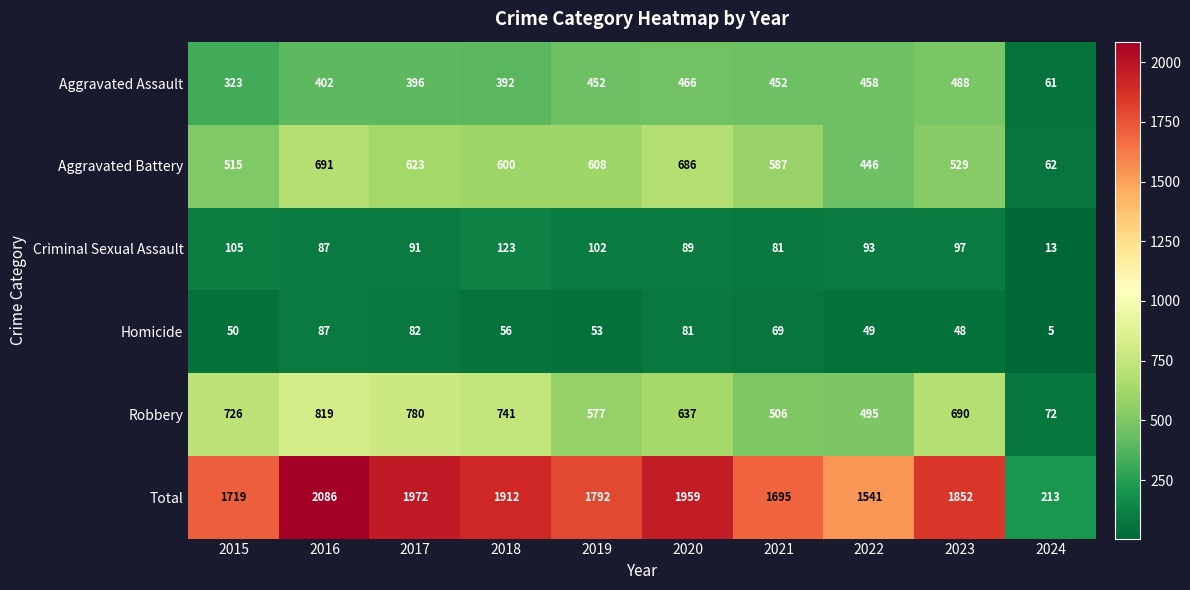

Which series has the widest spread of values?

Total